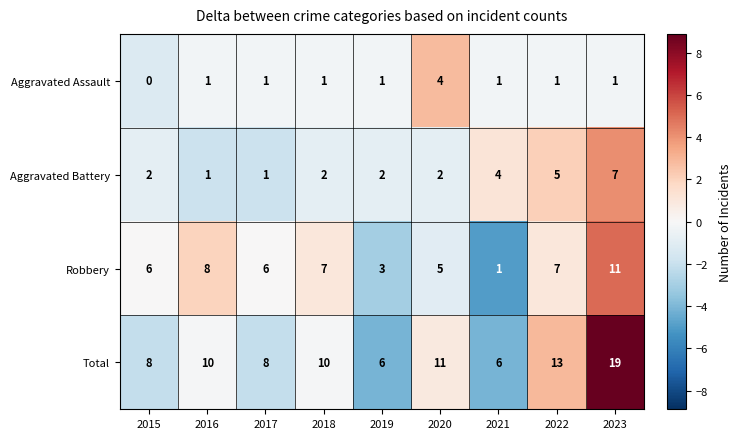

How many data points in Total are less than 10?

4